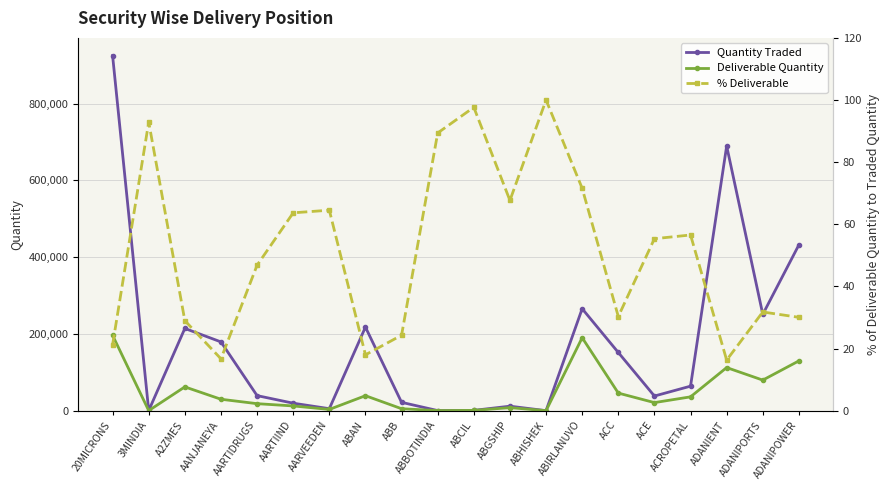

True or false: % Deliverable and Deliverable Quantity cross at least once.

False